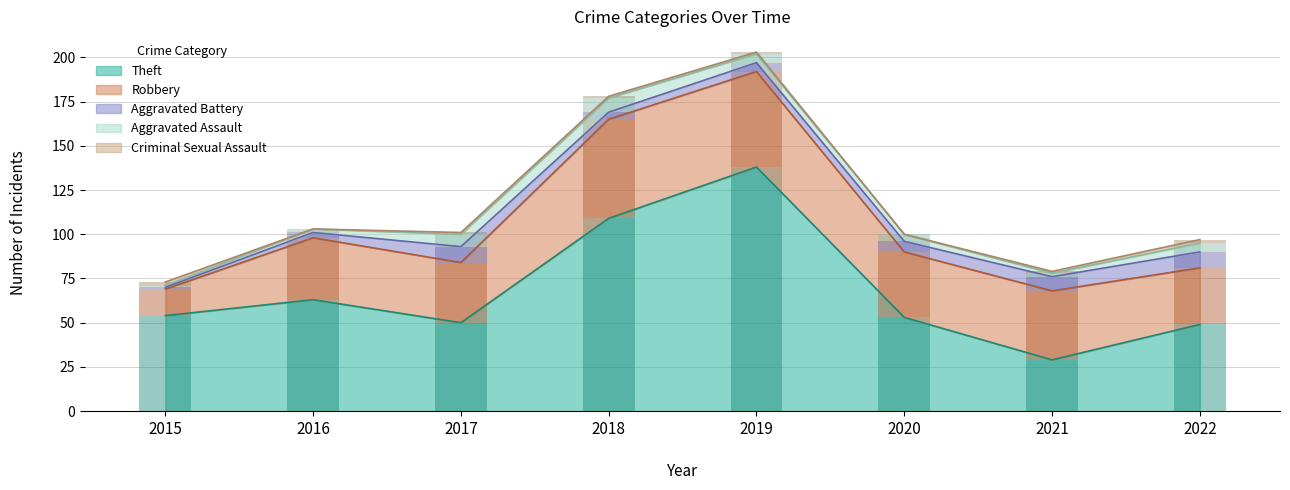

What is the value of the Aggravated Battery bar at the 8th from the left?

9